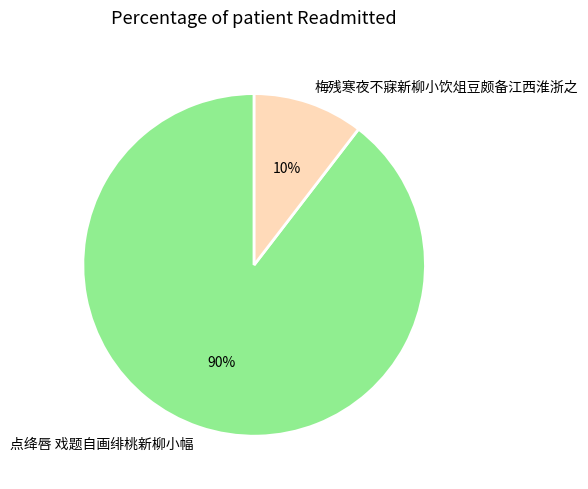

The 点绛唇 戏题自画绯桃新柳小幅 slice represents 99% of the pie. True or false?

False